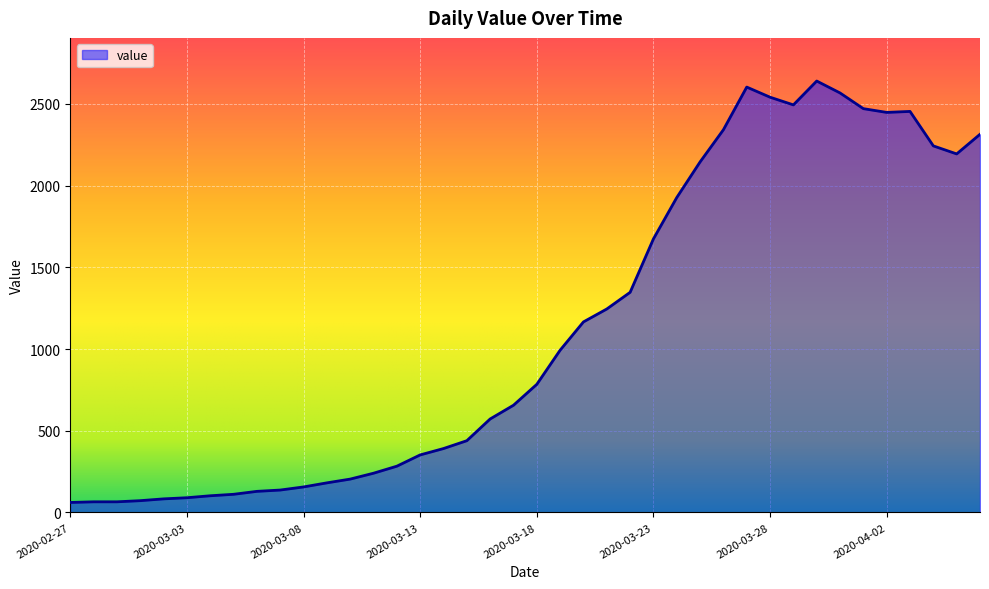

How many lines are shown in the chart?

1